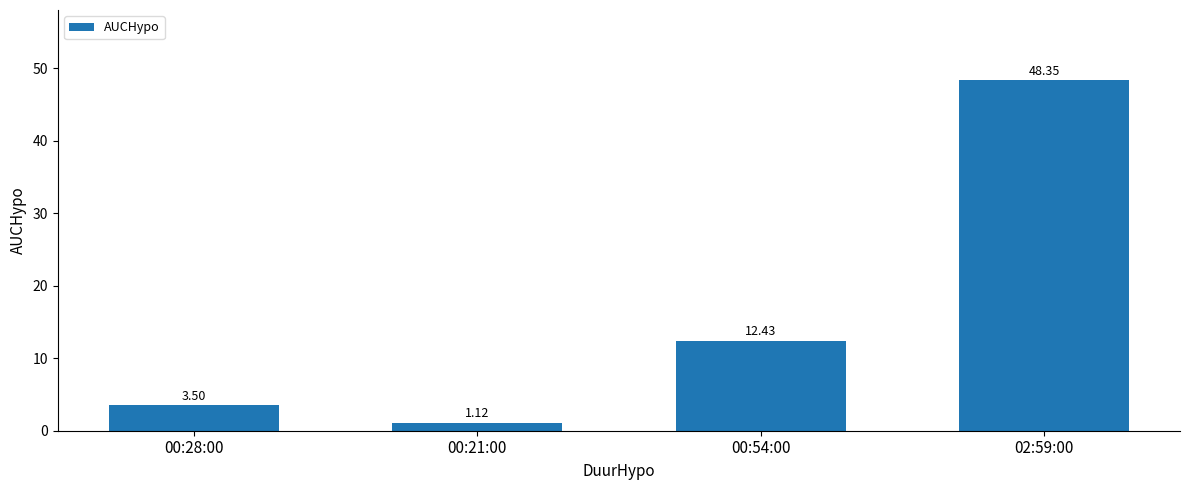

How many series are shown in this chart?

1